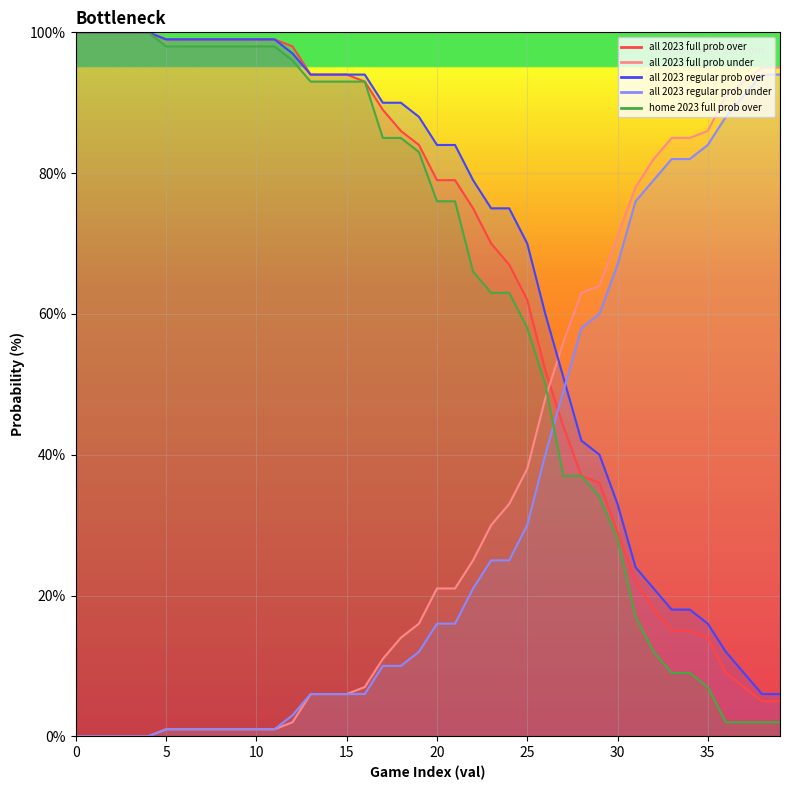

Is the value of all 2023 regular prob over at 12 greater than the value of all 2023 full prob over at 8?

No